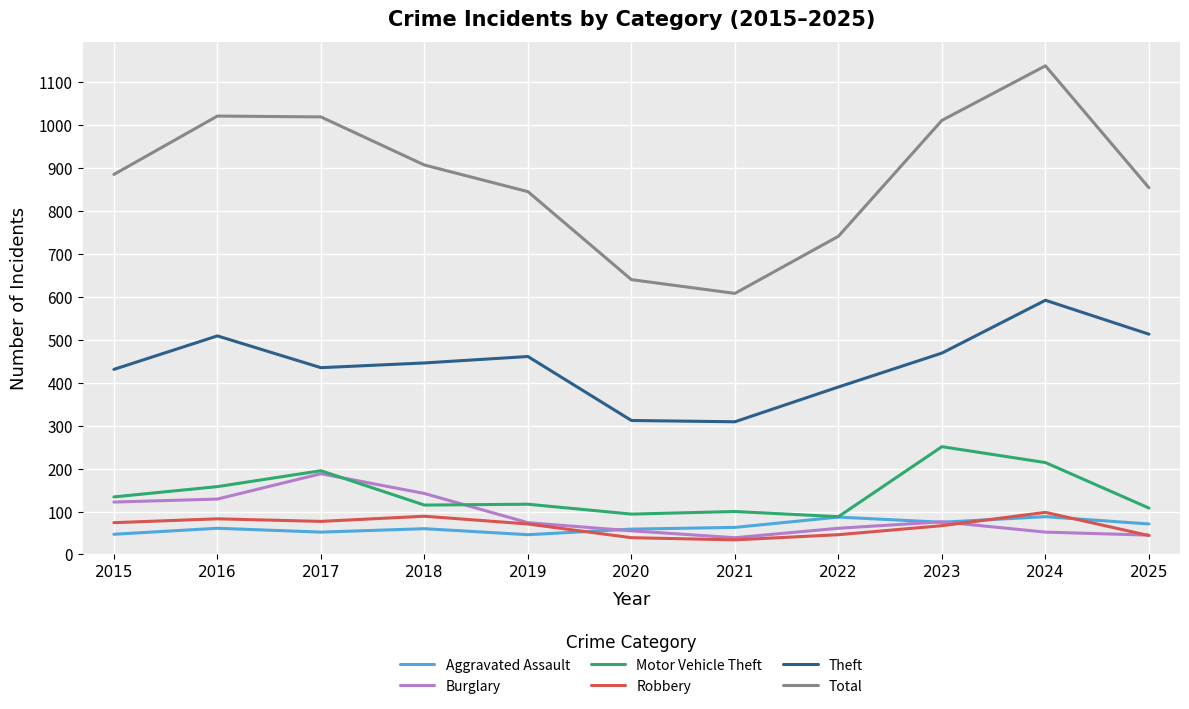

How many lines are shown in the chart?

6